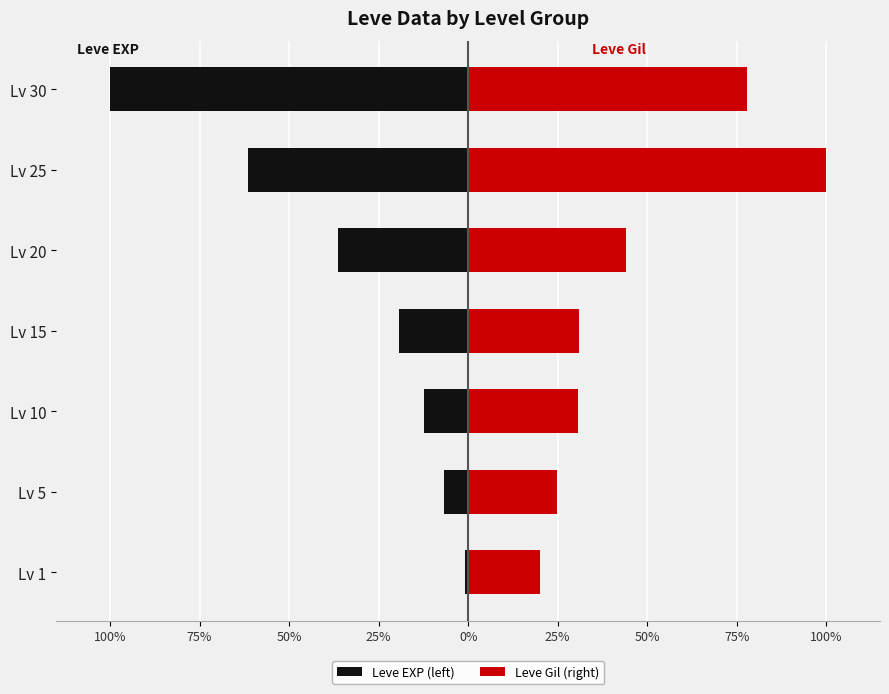

Reading left to right, transcribe all the data shown in this chart.

Leve EXP (left): -0.9	-6.9	-12.4	-19.3	-36.5	-61.5	-100.0
Leve Gil (right): 19.9	24.9	30.6	31.0	44.1	100.0	77.9